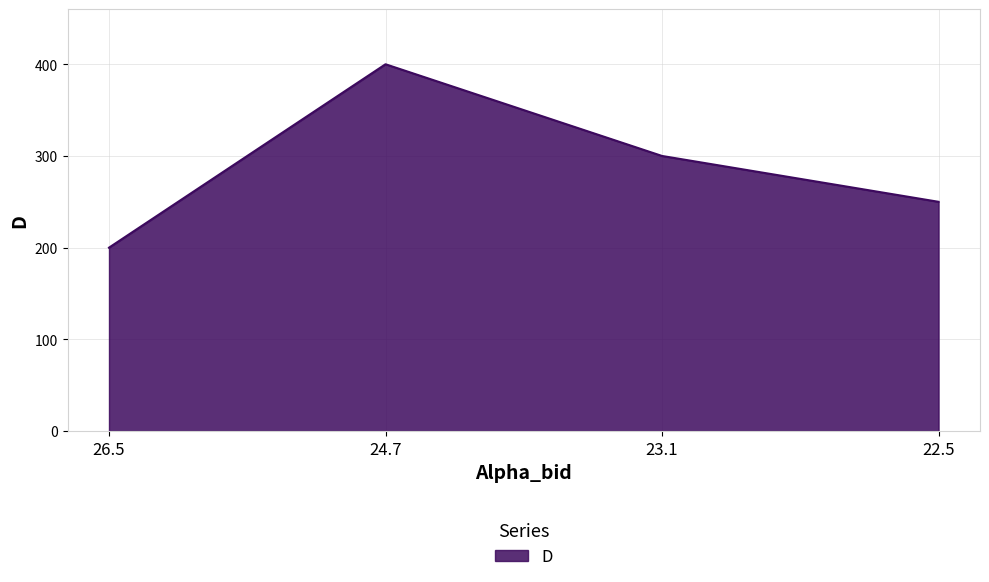

True or false: the data shows 250 at 22.5.

True